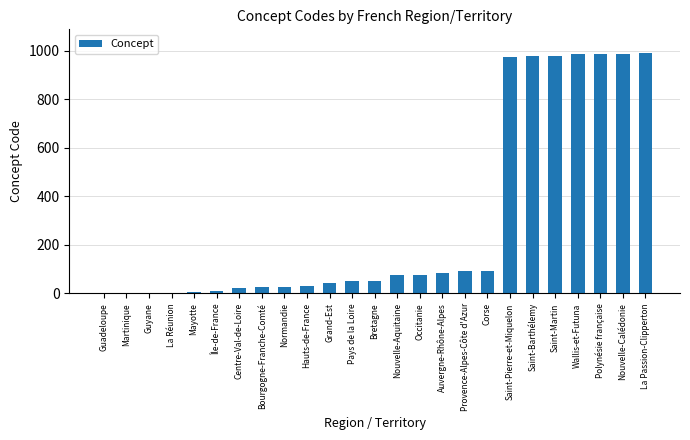

What is the average value?

304